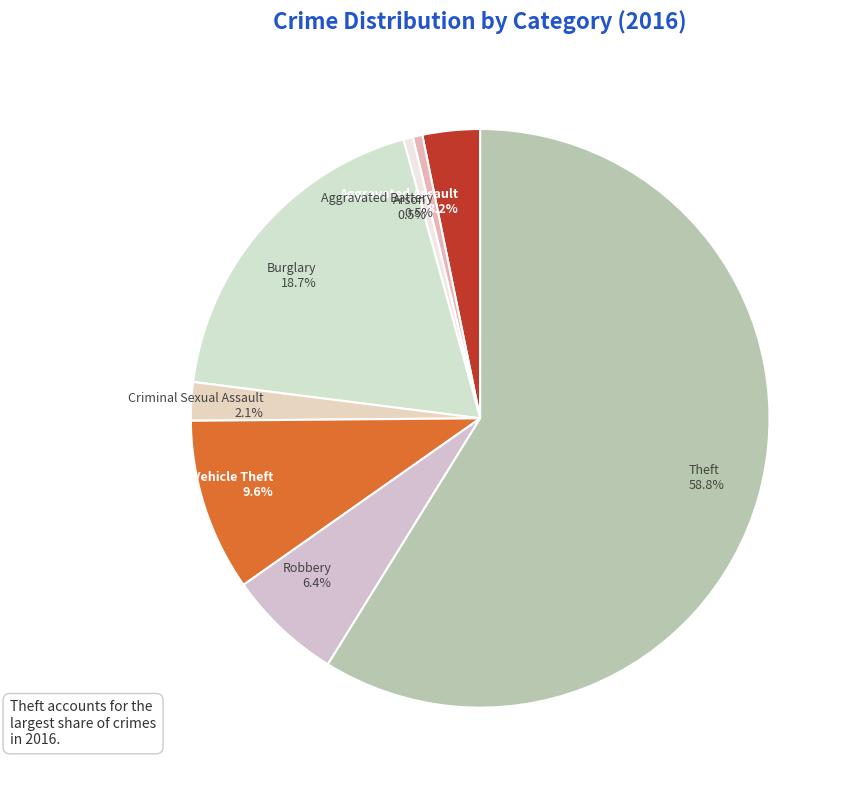

To the nearest percent, what is the average slice percentage?

12%